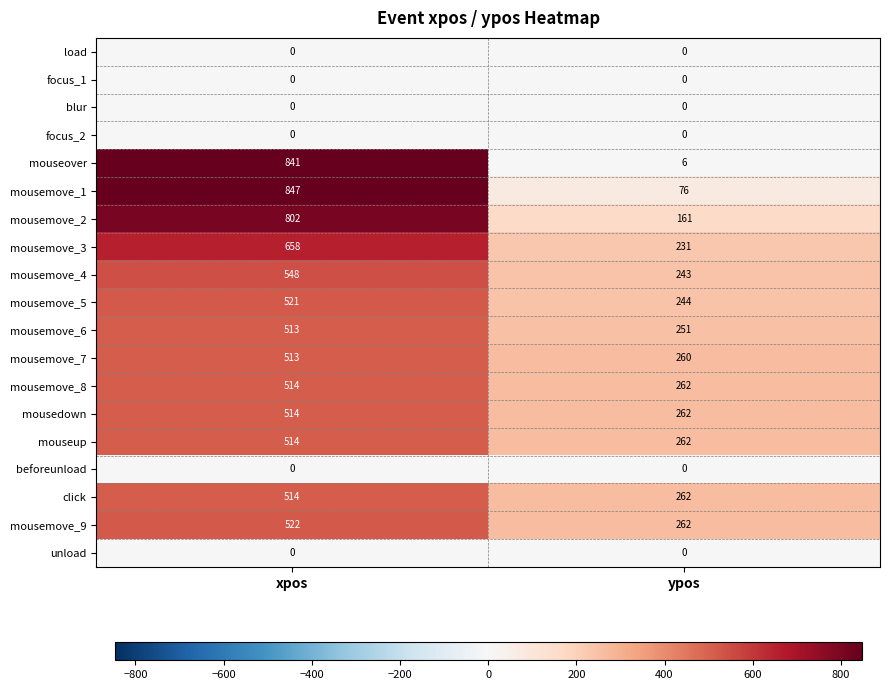

True or false: mouseup has a value of 262 at ypos.

True